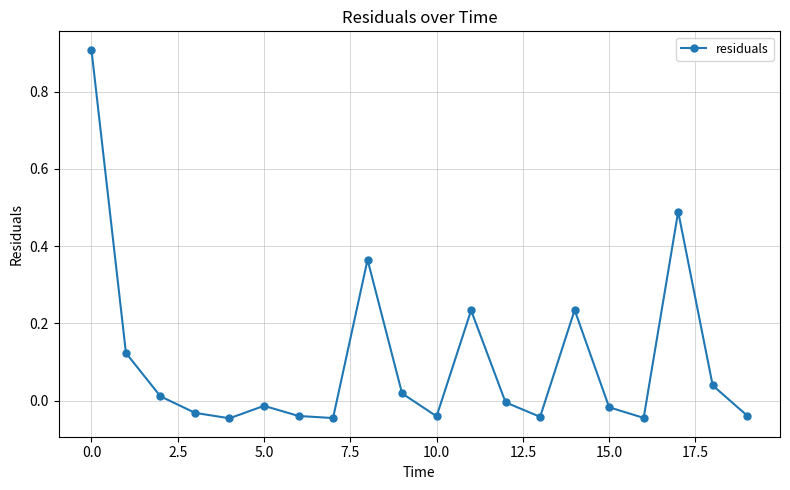

What is the maximum value shown in the chart?

0.9